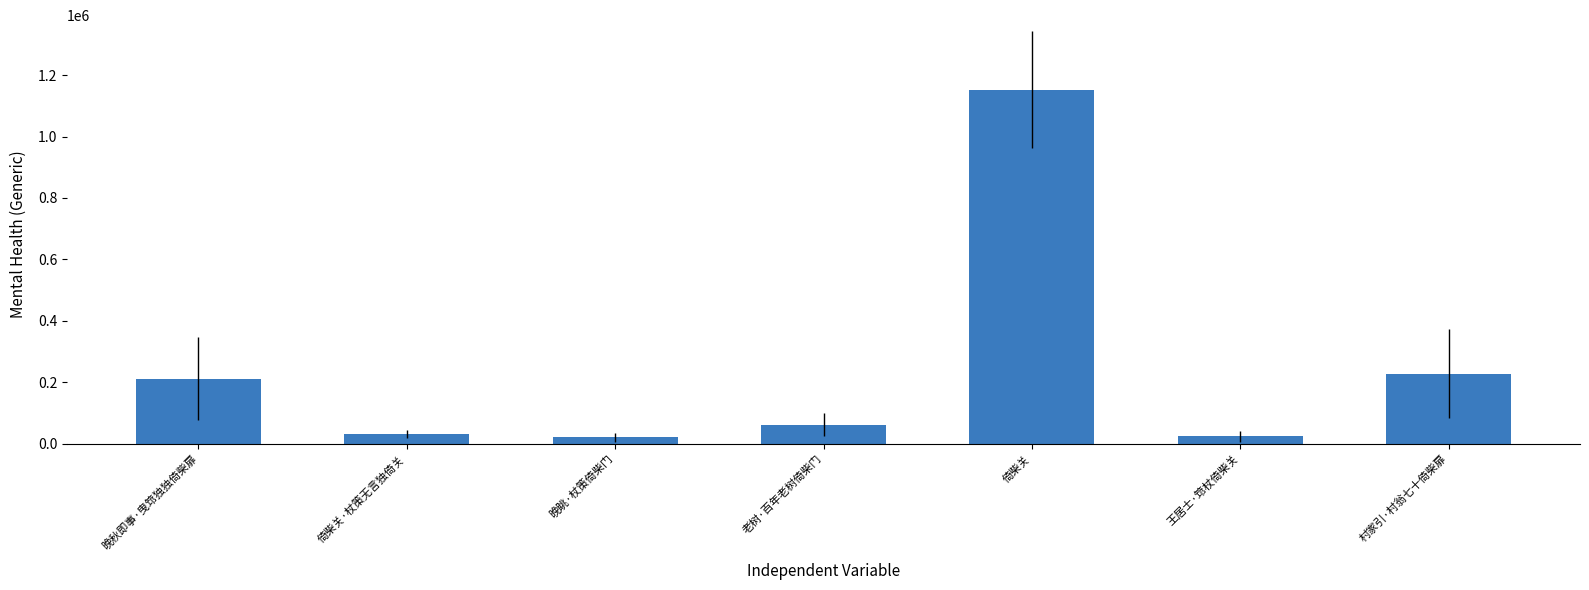

Approximately how many times larger is the value at 村家引·村翁七十倚柴扉 compared to 倚柴关?

0.2